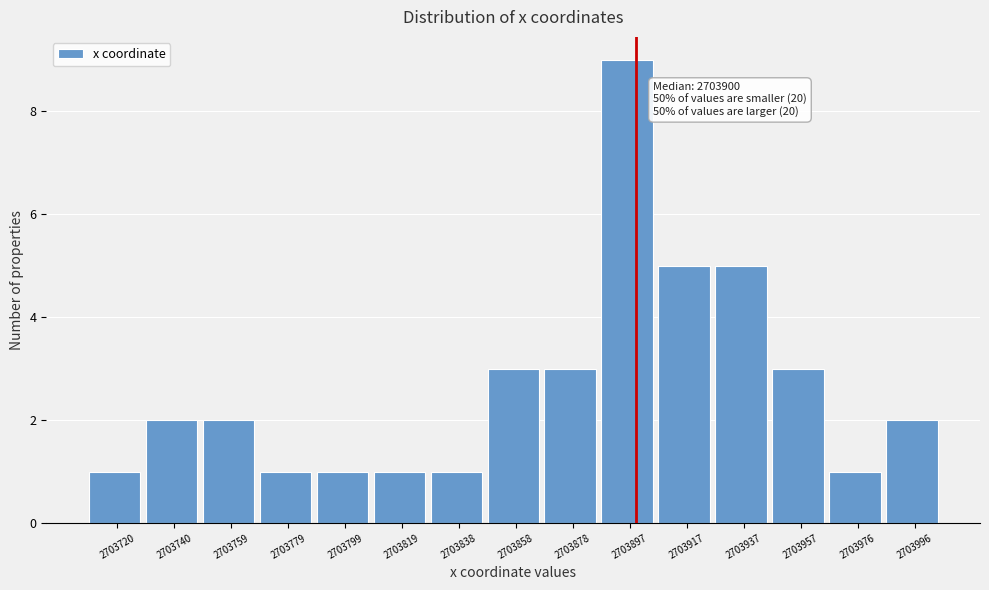

Over which range of the x-axis is the bar tallest?

2703888 to 2703908